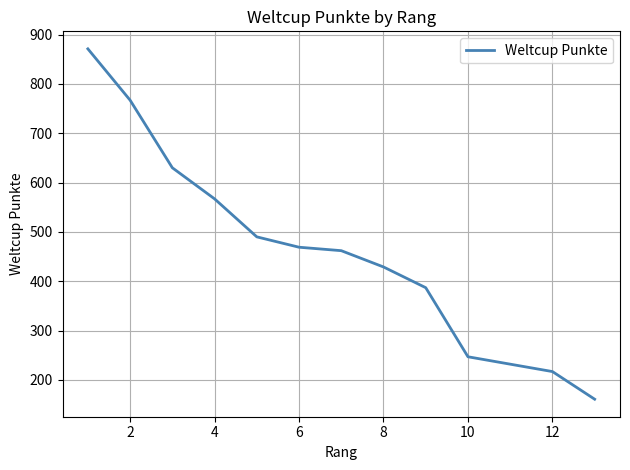

What is the minimum value shown in the chart?

161